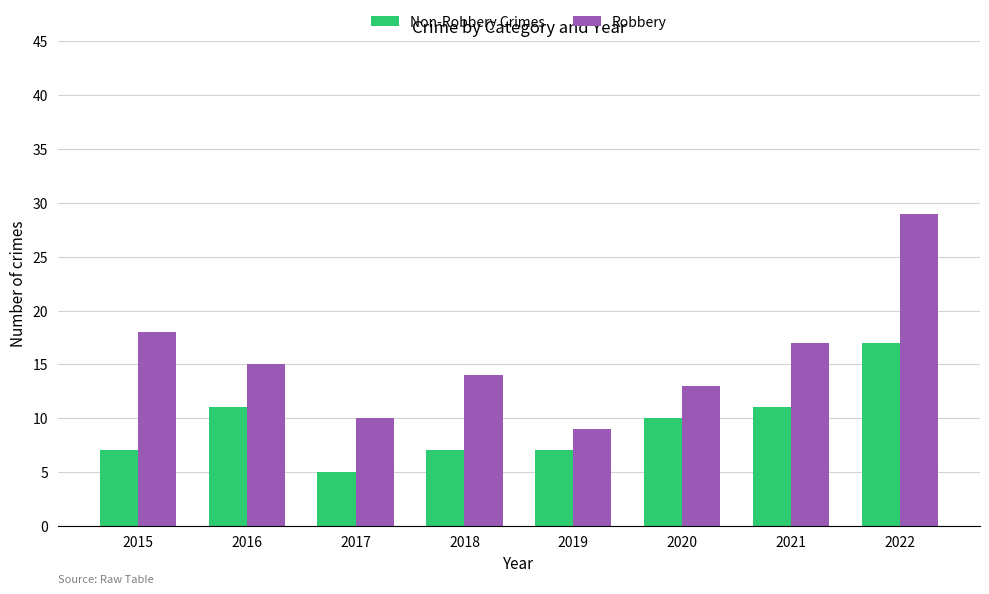

What is the maximum value for Non-Robbery Crimes?

17